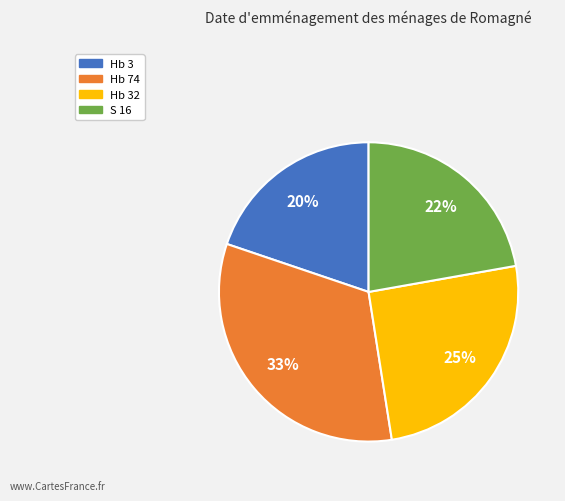

How many slices are in this pie chart?

4